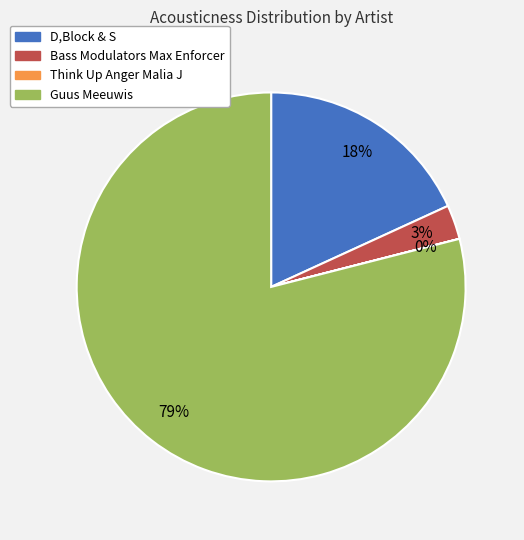

Is there any slice that represents more than half of the pie?

Yes